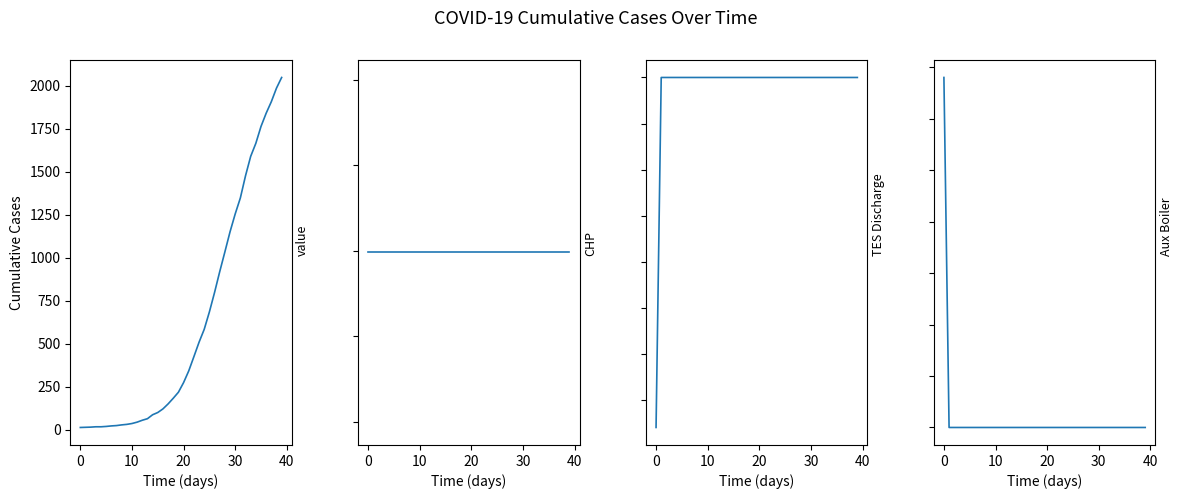

What is the sum of all CHP values?

81960